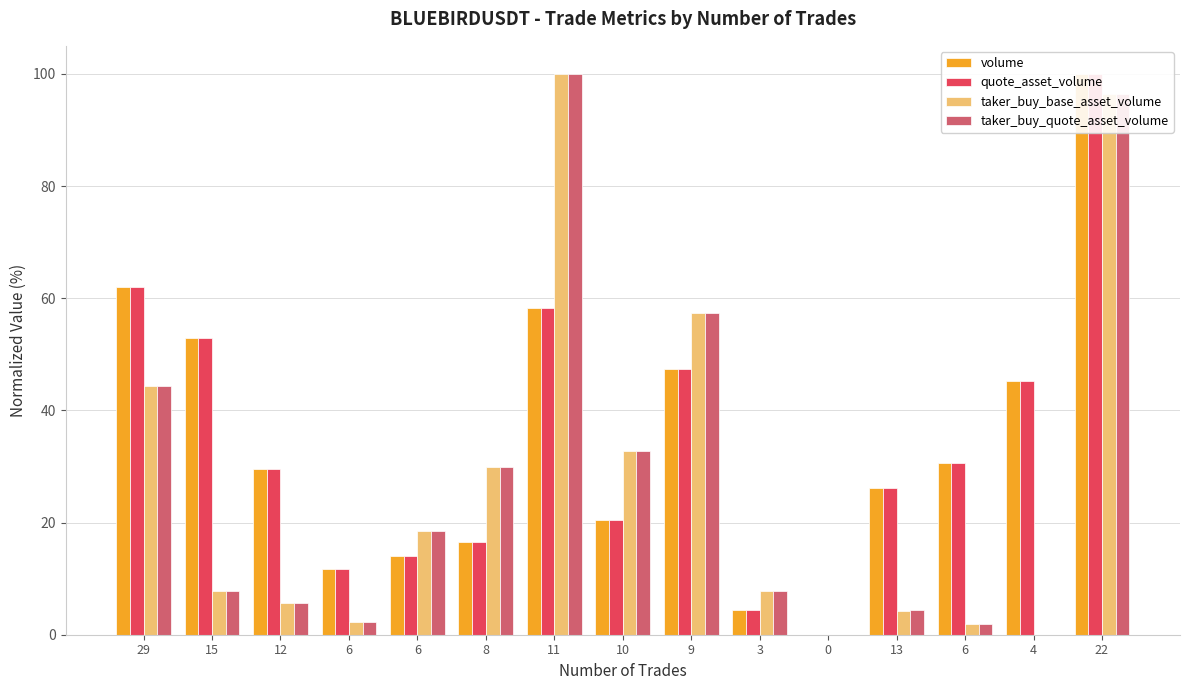

What is the approximate value of taker_buy_quote_asset_volume at 29?

44.4